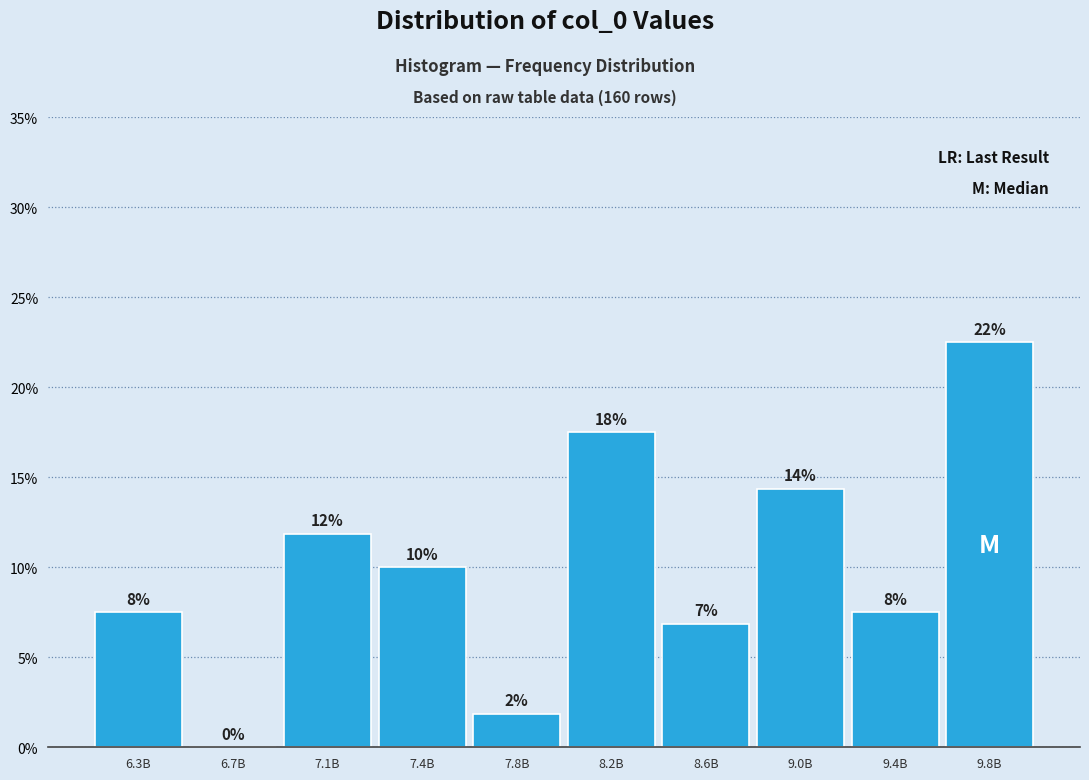

Are the bars horizontal?

No